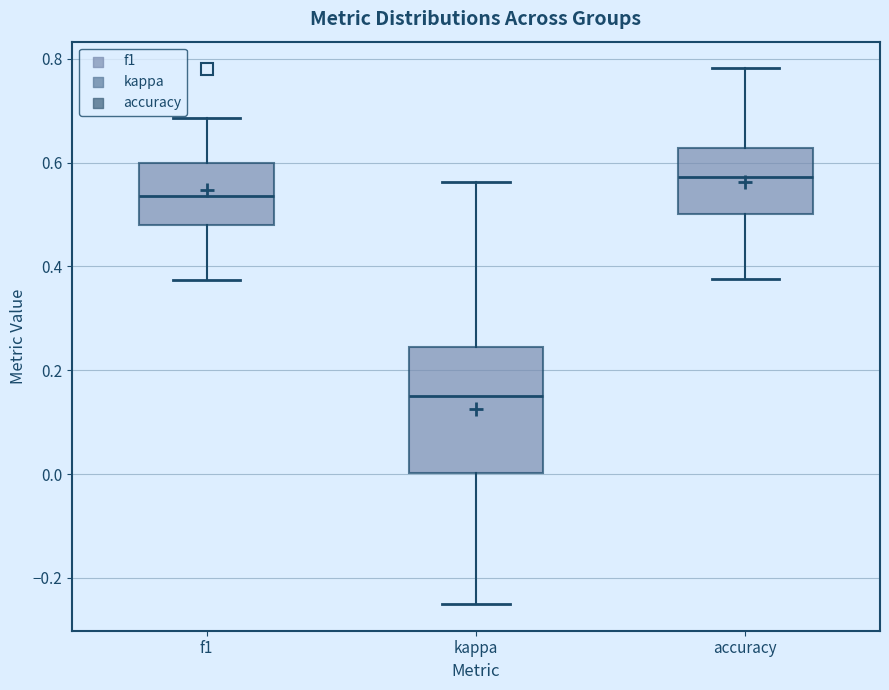

Reading left to right, transcribe this box plot: for each box, give where its median line is, the range the box spans, and where its two whiskers end, as read against the y-axis. The values are not printed on the chart, so give them approximately, as read against the axis.

f1: median 0.54, box 0.48 to 0.60, whiskers 0.38 to 0.68
kappa: median 0.16, box 0.00 to 0.24, whiskers -0.24 to 0.56
accuracy: median 0.58, box 0.50 to 0.62, whiskers 0.38 to 0.78